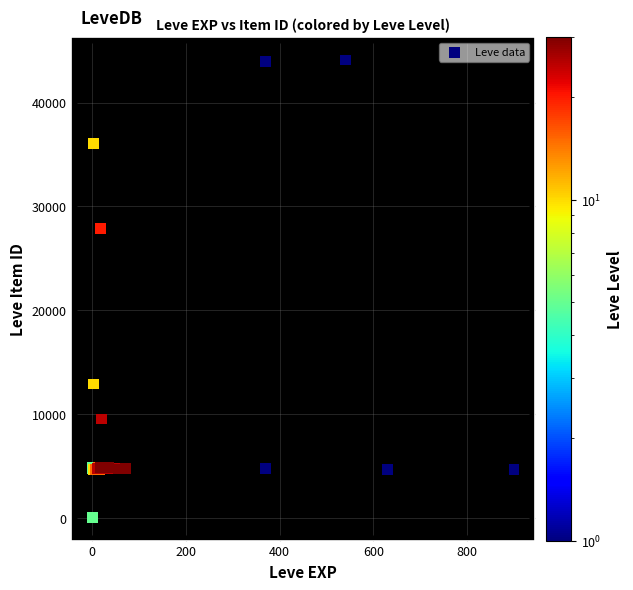

What Y value in the scatter plot is closest to 22048?

27884